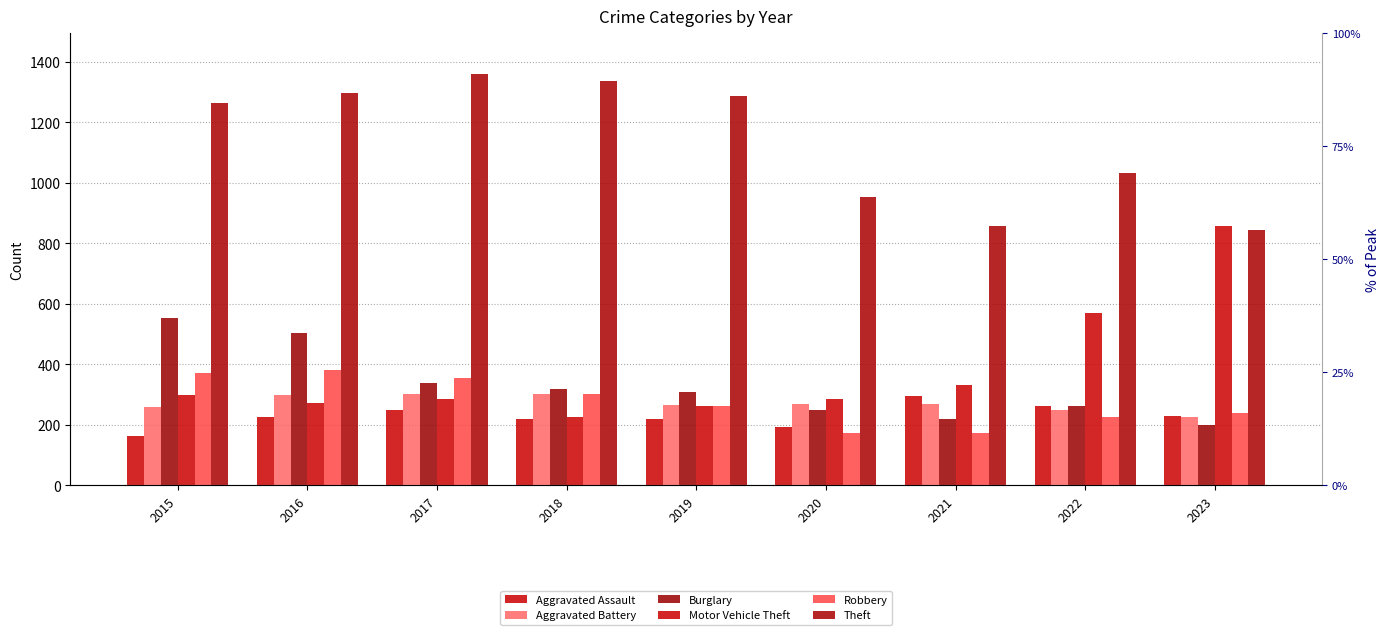

What is the difference between the Robbery values at 2023 and 2015?

133